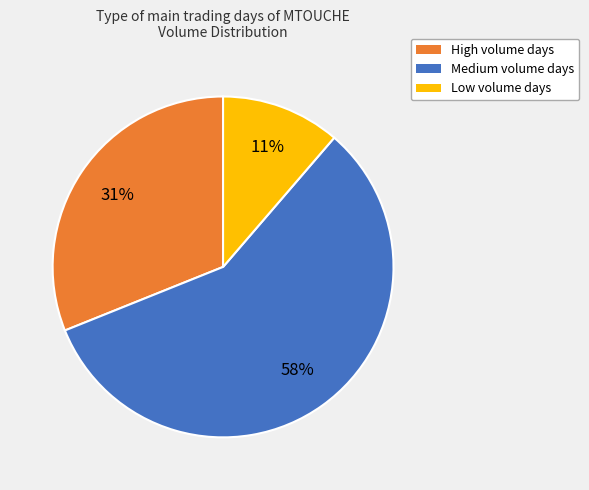

To the nearest percent, what is the average slice percentage?

33%